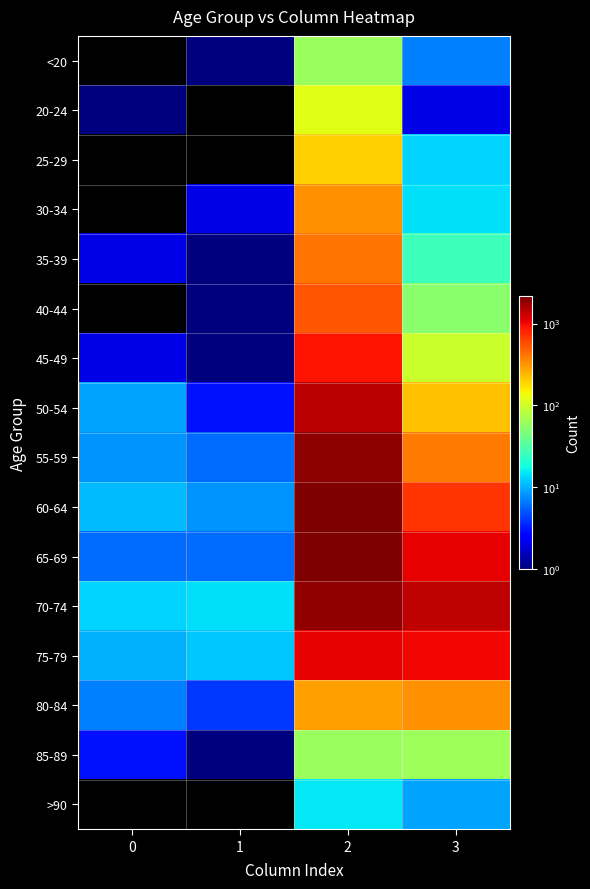

At which category is the sum across all series the highest?

2